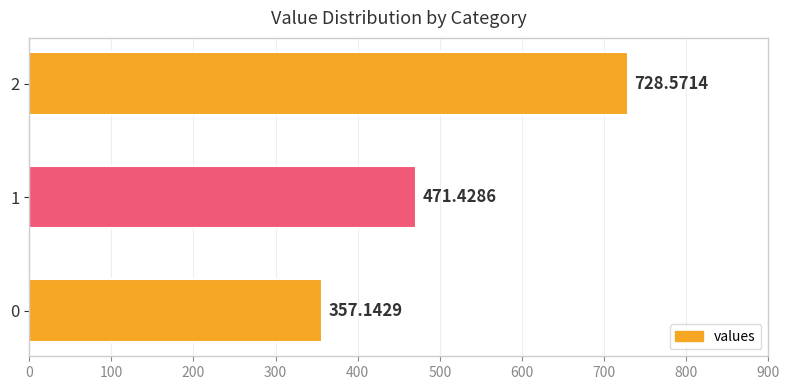

What is the ratio of the value at 1 to the value at 0?

1.3